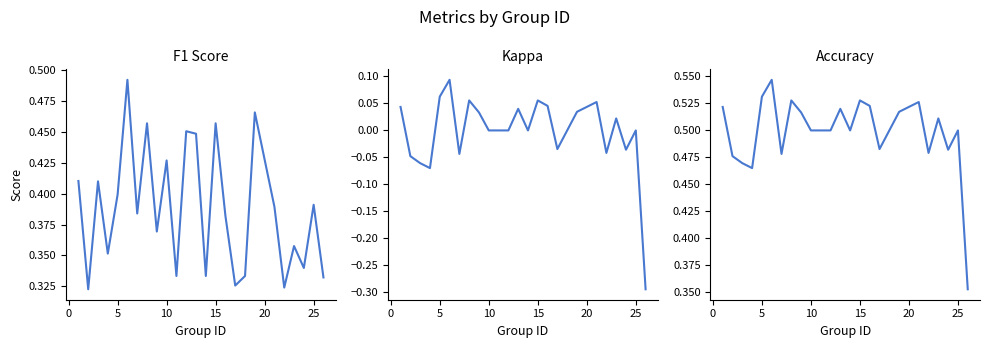

Rank the series by their average value, from lowest to highest.

kappa, f1, accuracy